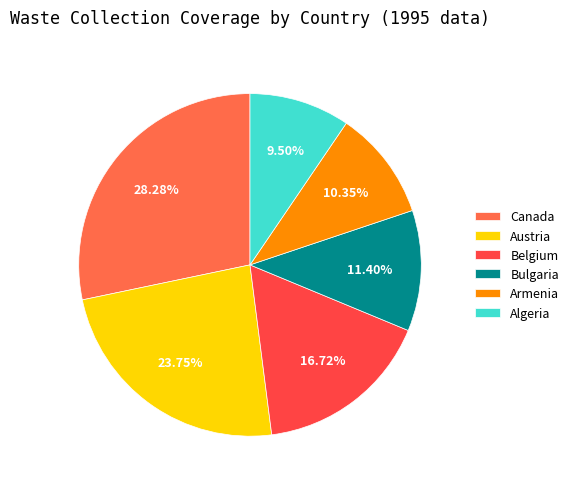

What percentage is the Algeria slice, to the nearest percent?

9%